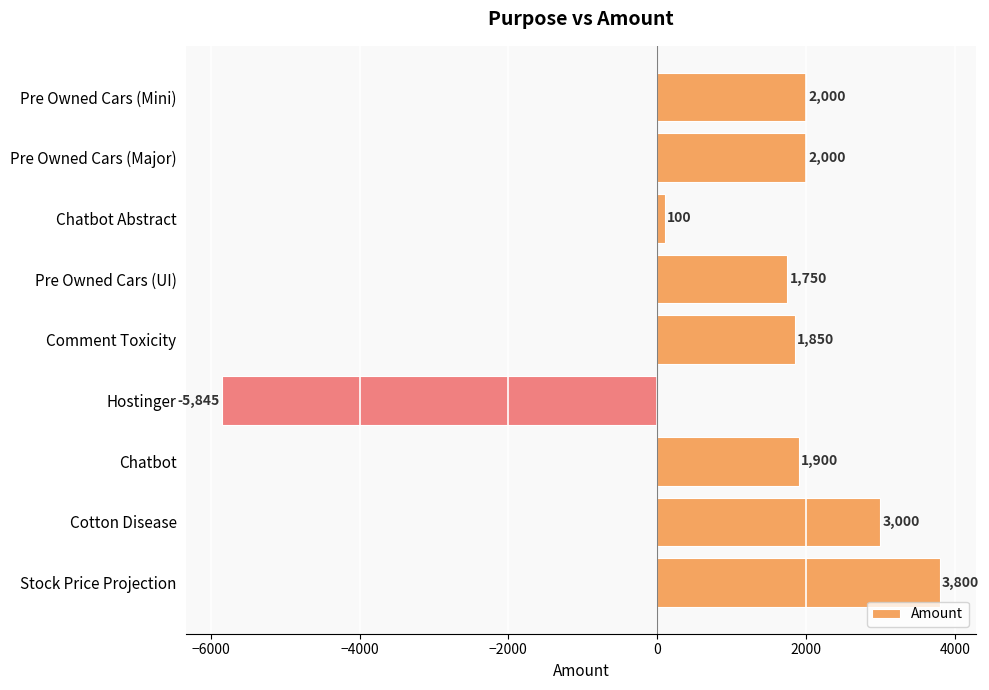

The chart shows a value of 3000 at Cotton Disease. True or false?

True